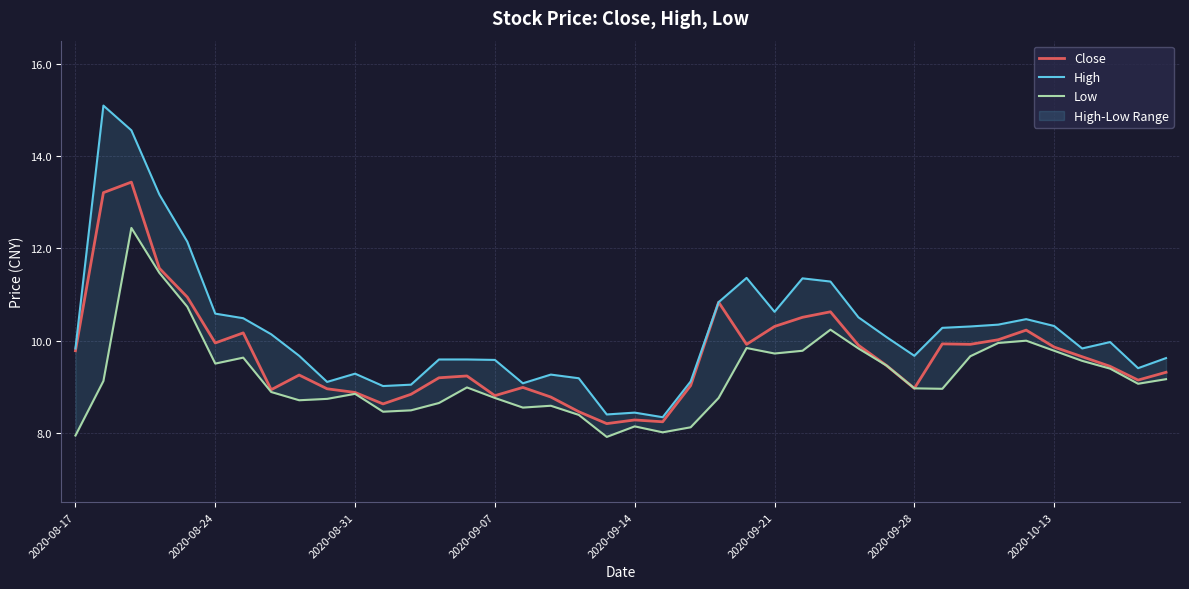

Rank the series by their average value, from lowest to highest.

Low, Close, High